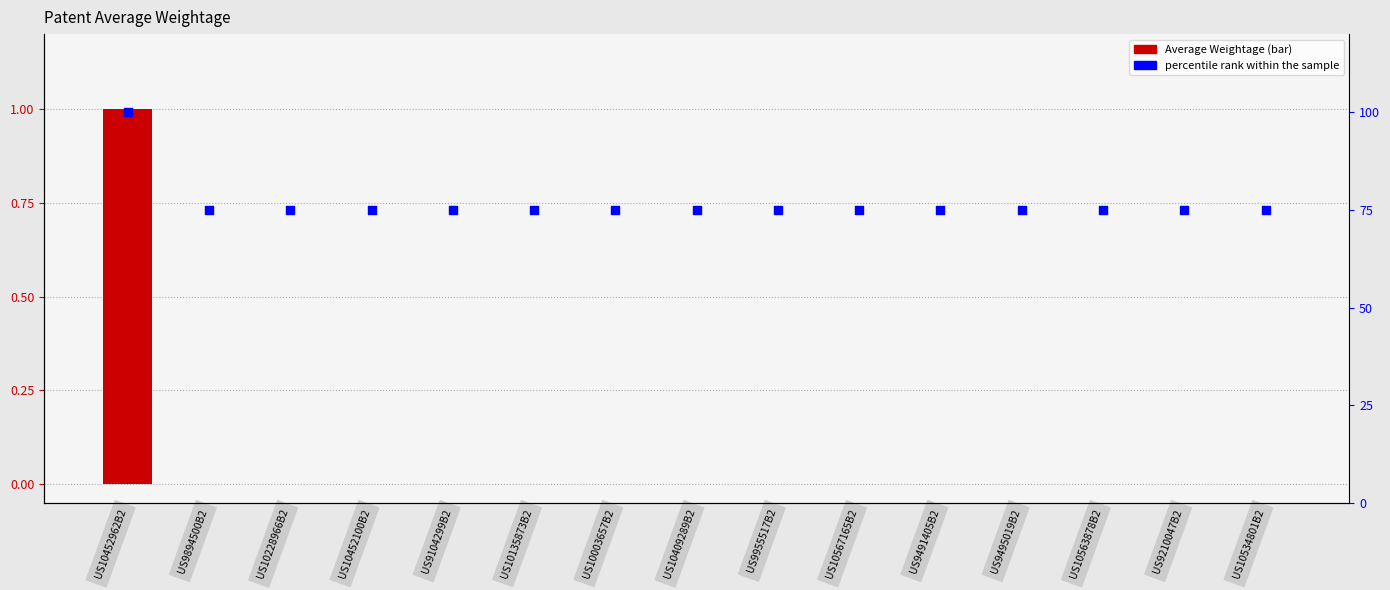

Which series has the largest total across all categories?

percentile rank within the sample